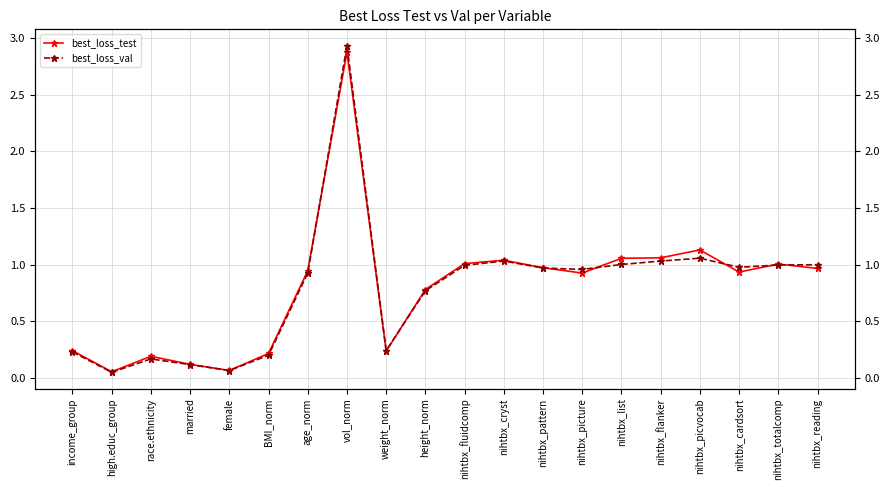

Is it true that best_loss_test equals 0.5 at nihtbx_picvocab?

False